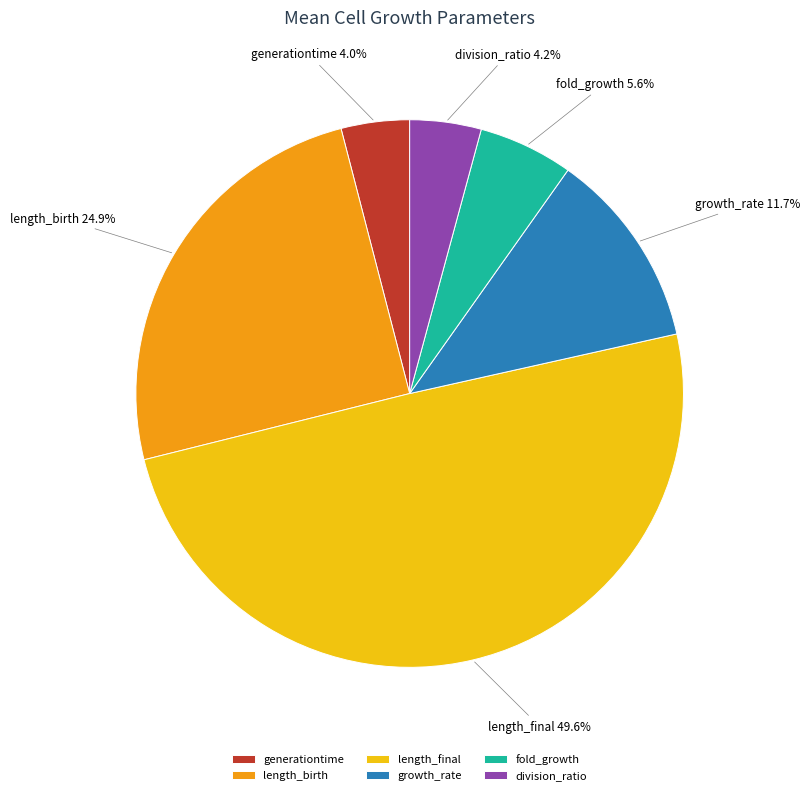

Is it true that generationtime is 4% of the pie?

True